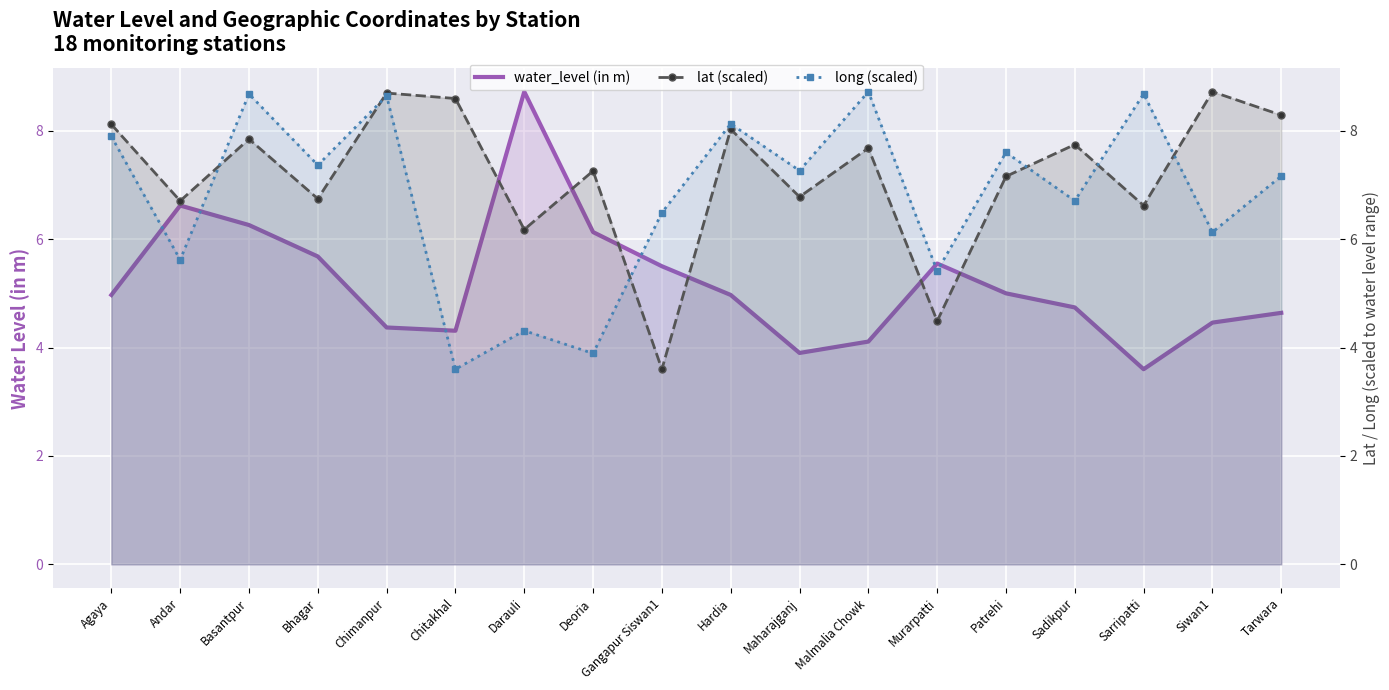

Which series has the widest spread of values?

water_level (in m)